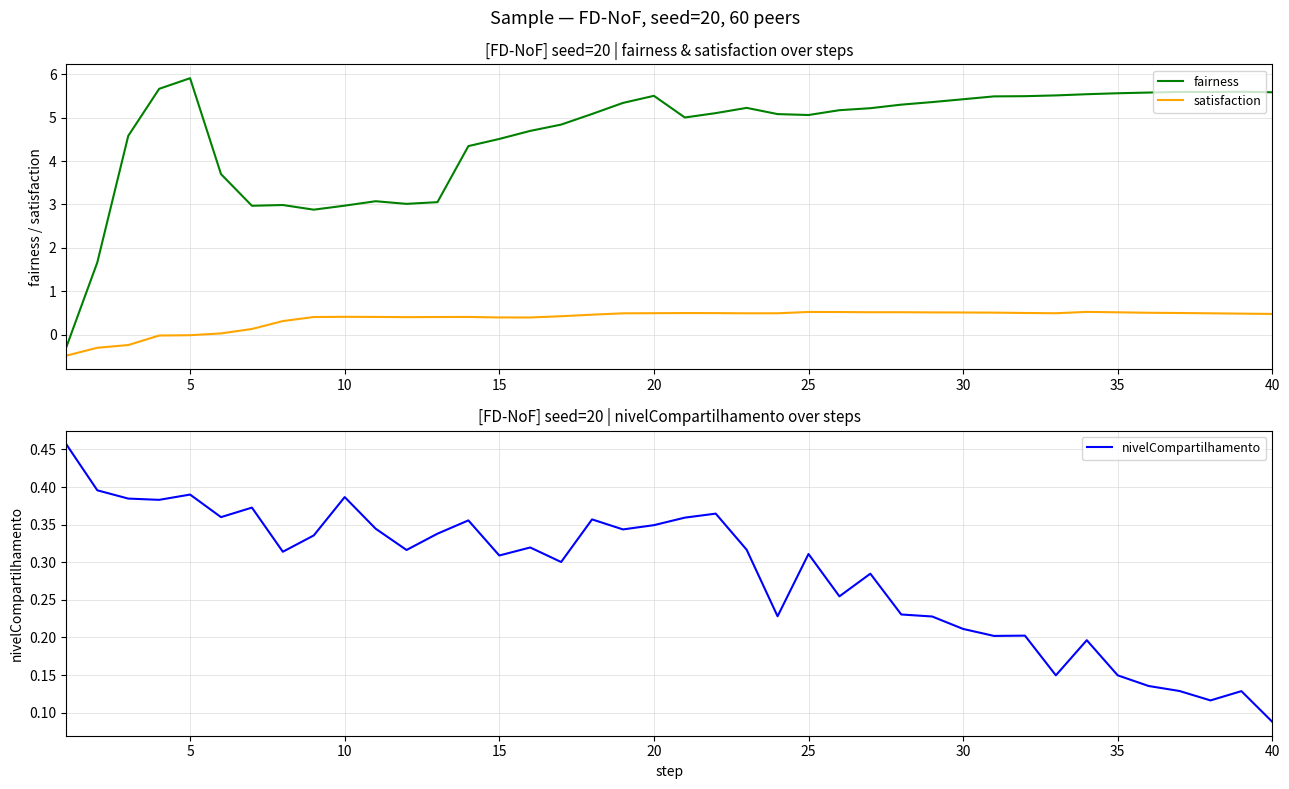

What are all the series names shown in the legend?

fairness, satisfaction, nivelCompartilhamento